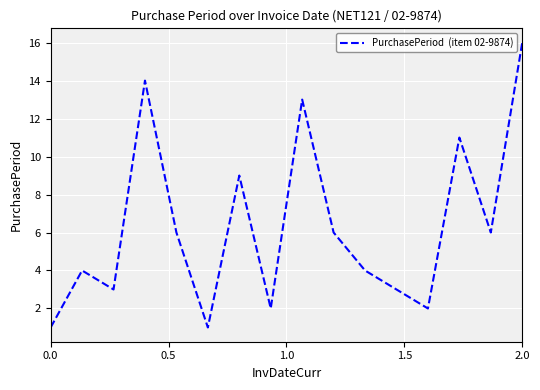

What is the greatest value displayed?

16